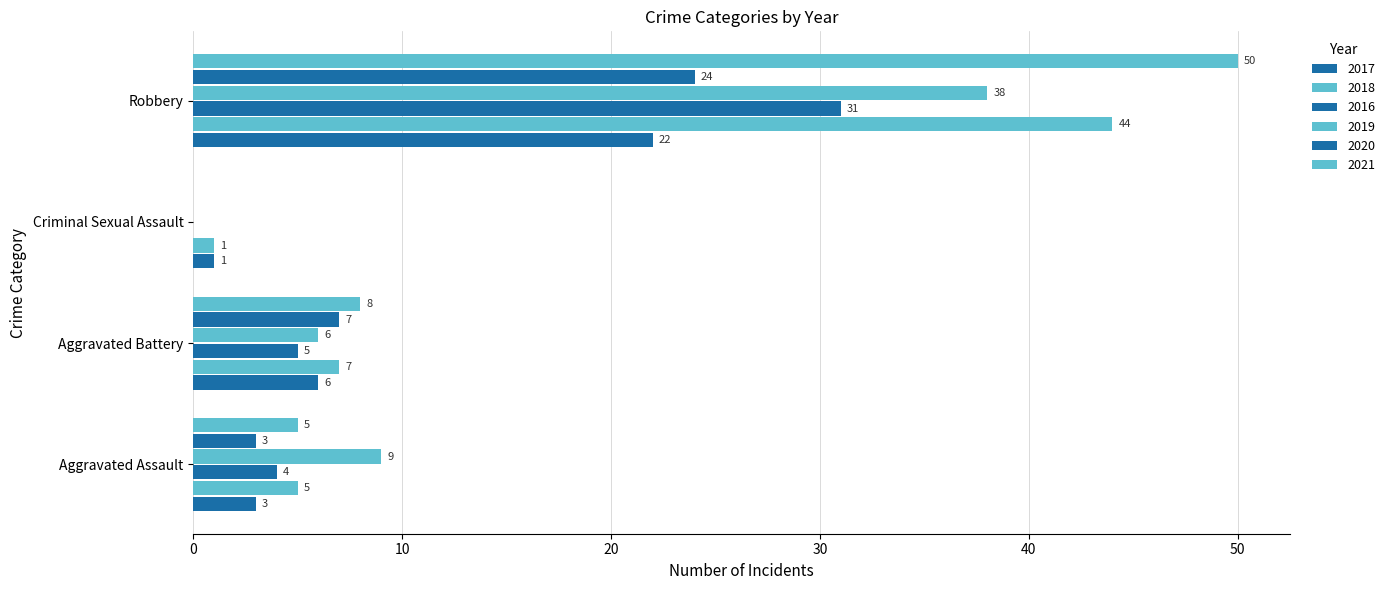

Count the number of data series in this chart.

6